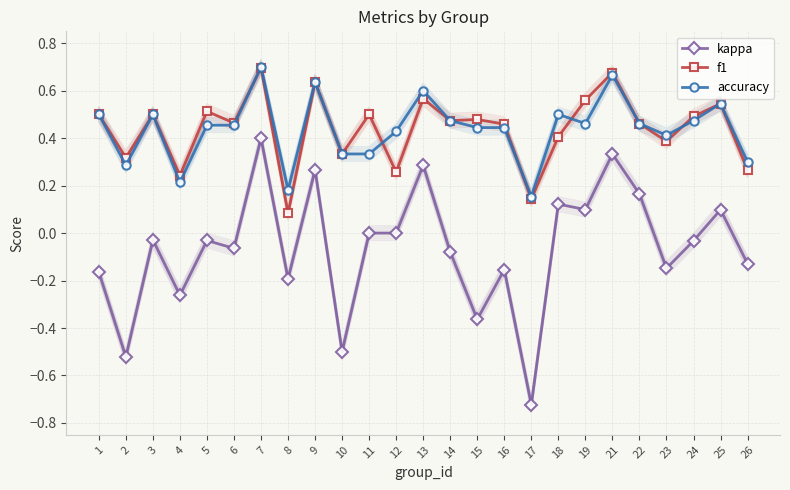

Rank the series by their maximum value, from highest to lowest.

accuracy, f1, kappa